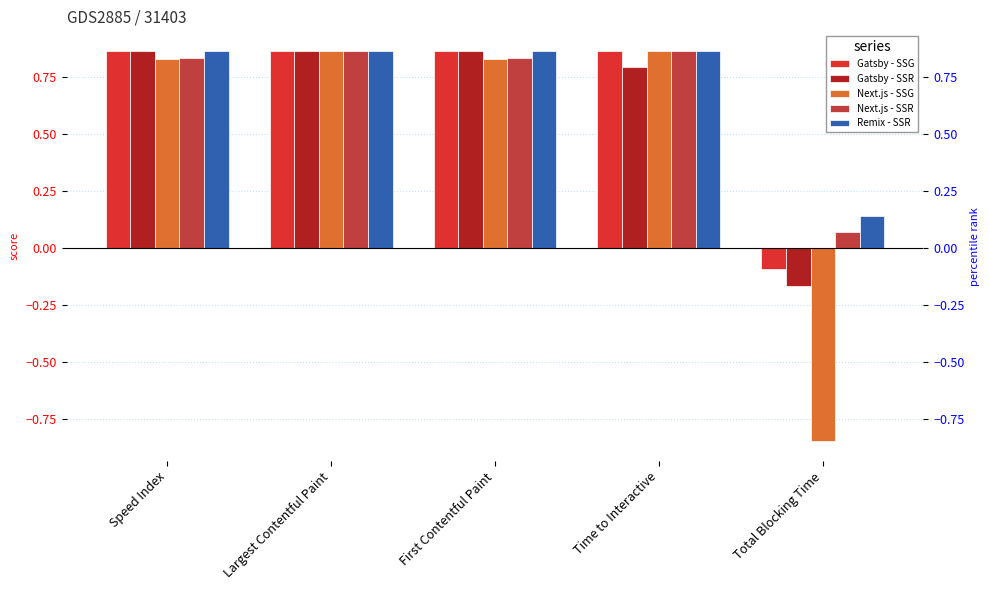

Count the Gatsby - SSR values in the range 0 to 1.

4